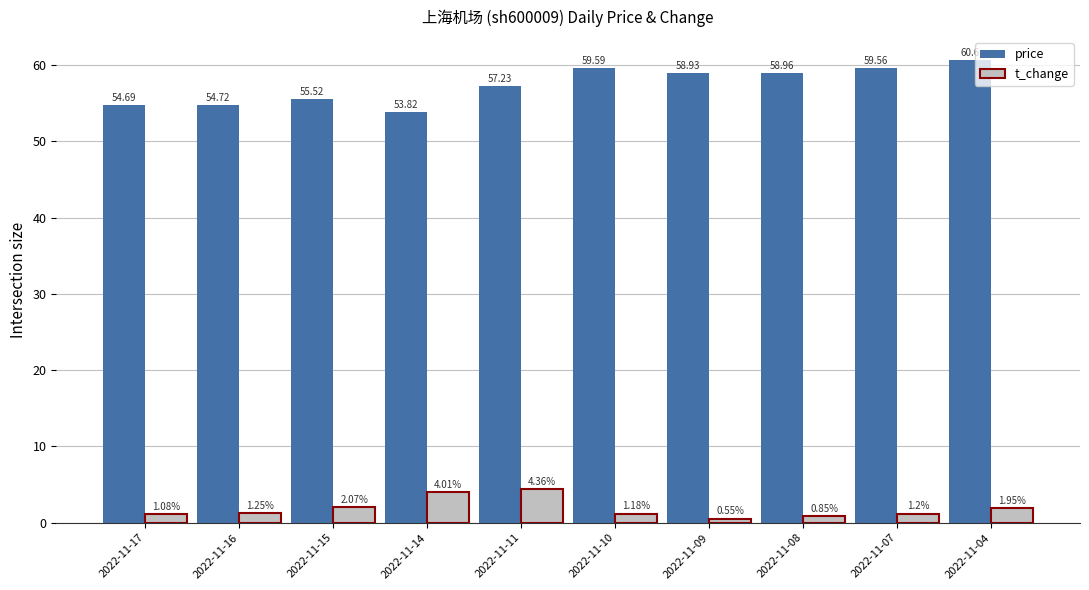

How many data points in price are above 58?

5